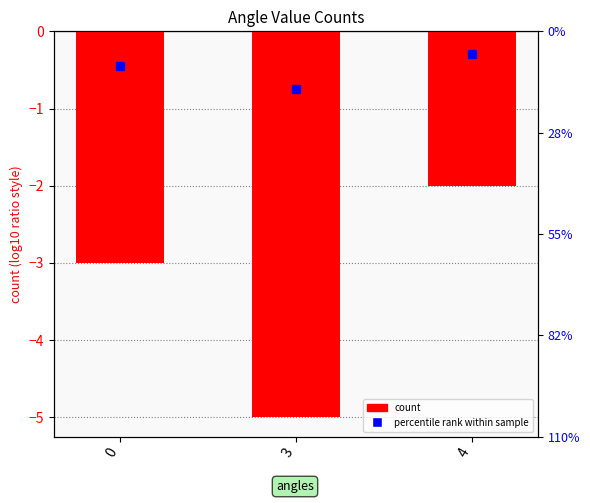

Reading right to left, extract all data points from this chart.

-2	-5	-3